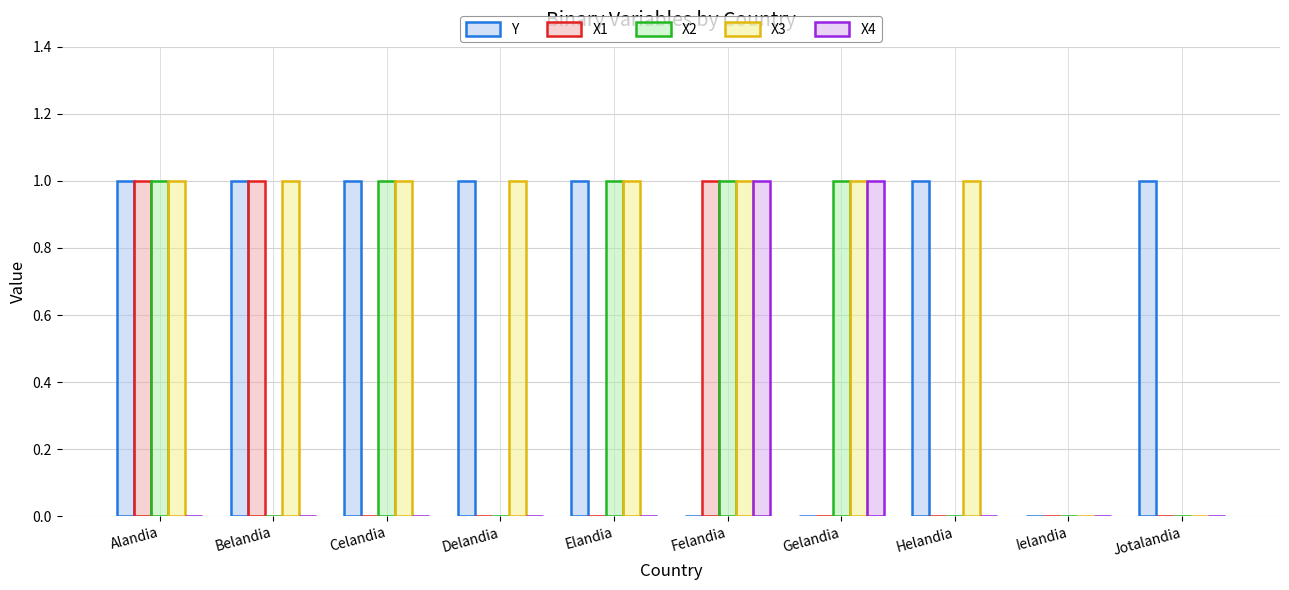

Is it true that Y equals 0 at Ielandia?

True